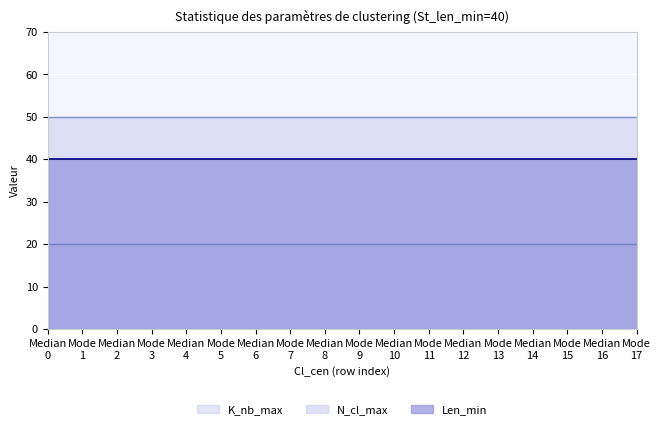

True or false: K_nb_max and Len_min intersect in this chart.

False